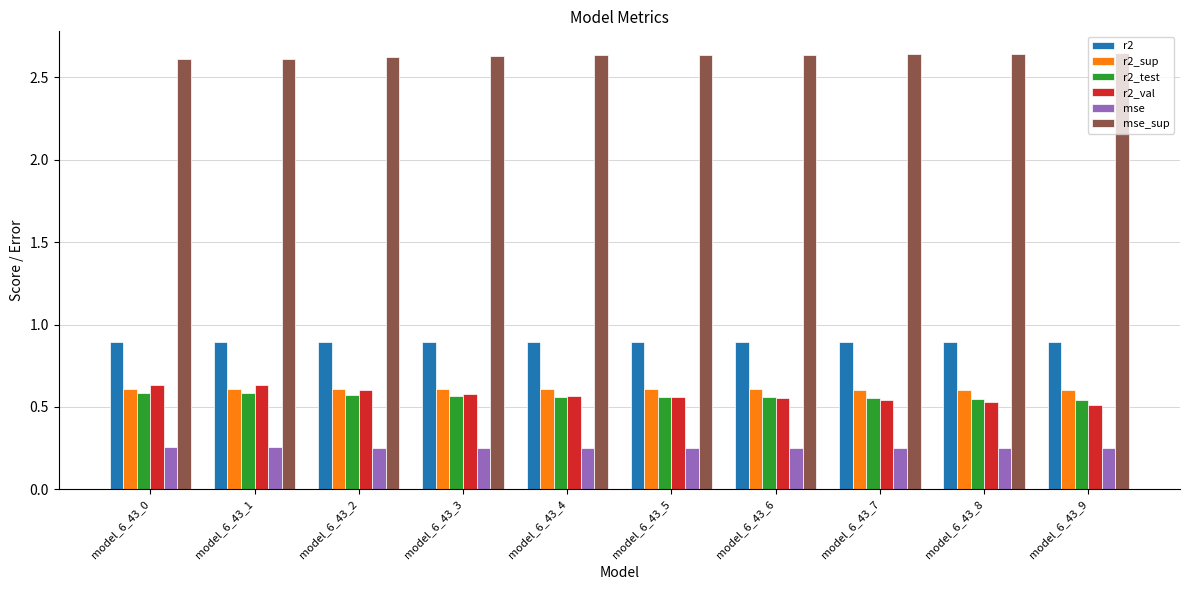

Count the r2_test values in the range 0 to 1.

10